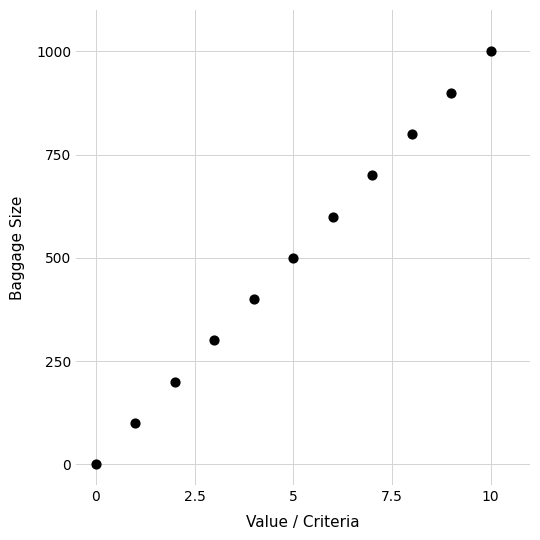

What is the average Y value?

500